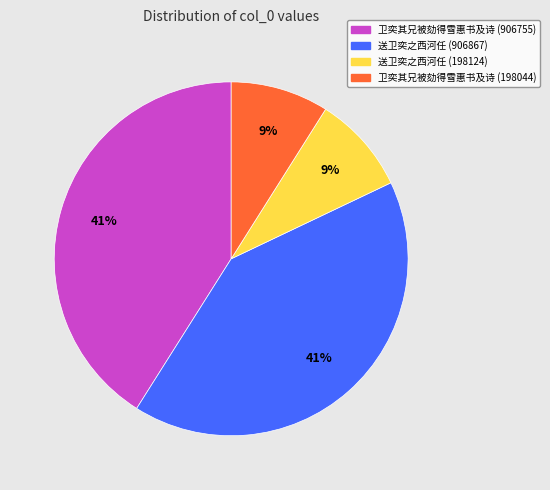

What is the ratio of the value at 送卫奕之西河任 (198124) to the value at 送卫奕之西河任 (906867)?

0.2